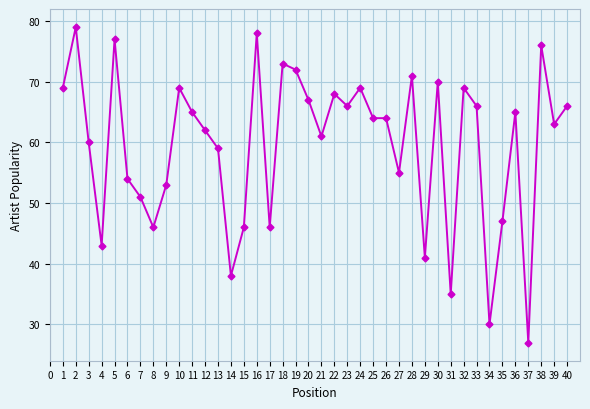

What is the minimum value shown in the chart?

27